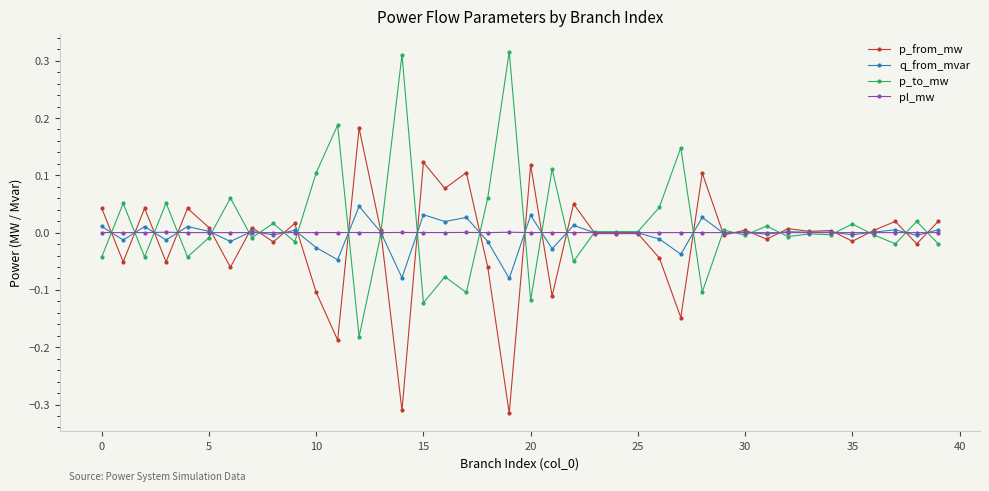

Rank the series by their maximum value, from highest to lowest.

p_to_mw, p_from_mw, q_from_mvar, pl_mw